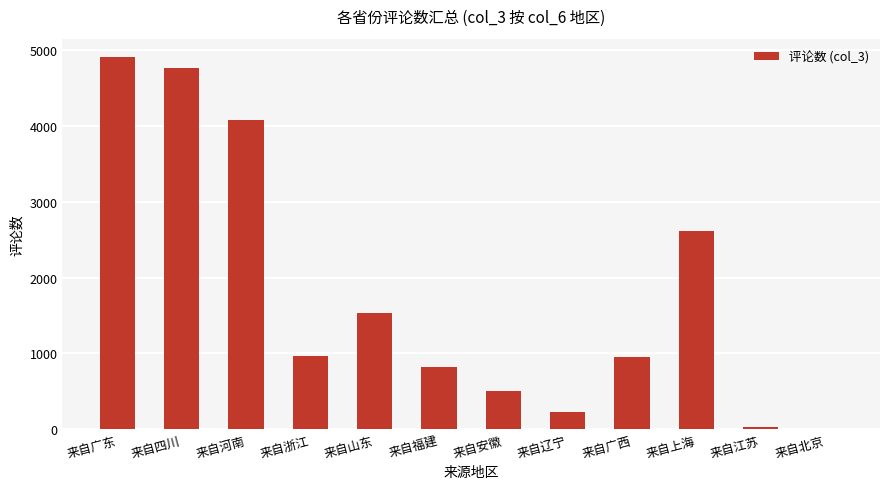

Which category has the highest value across all series?

来自广东